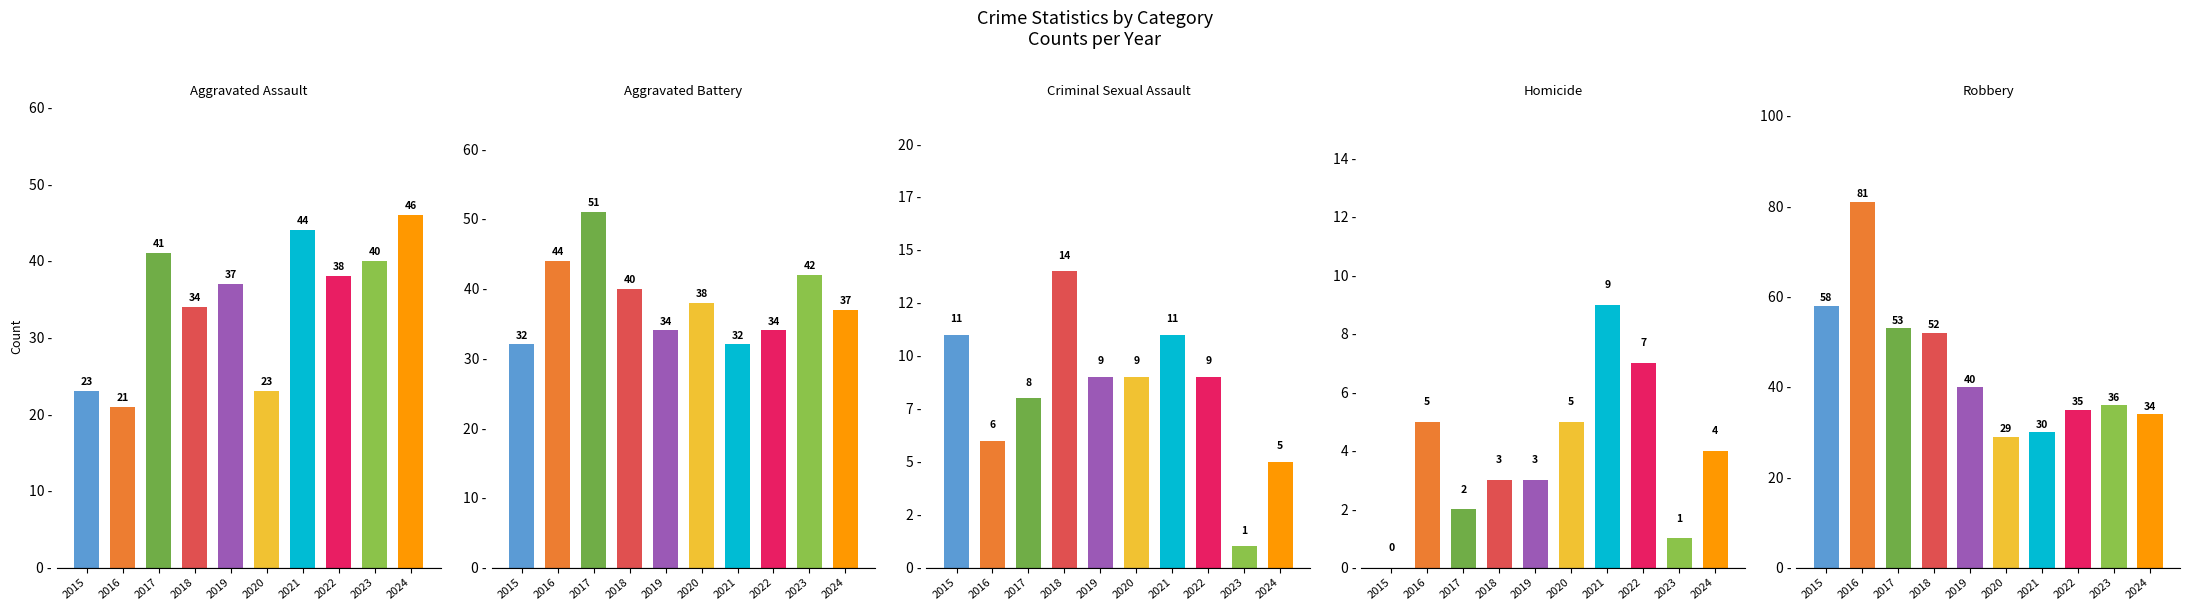

How many data points in Robbery are above 40?

4